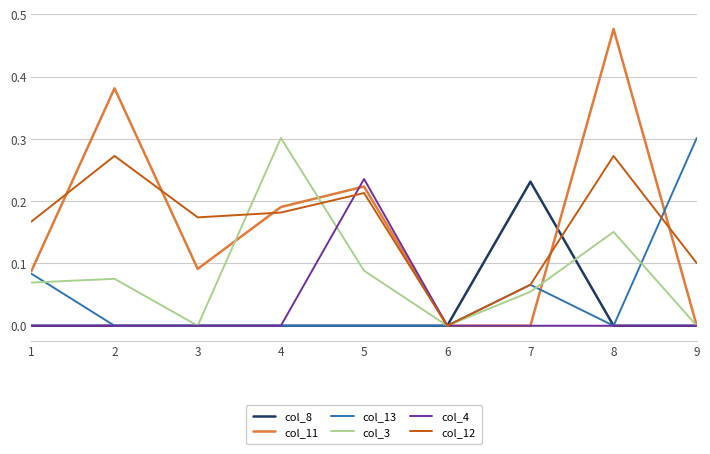

At which label does col_8 reach its peak?

7